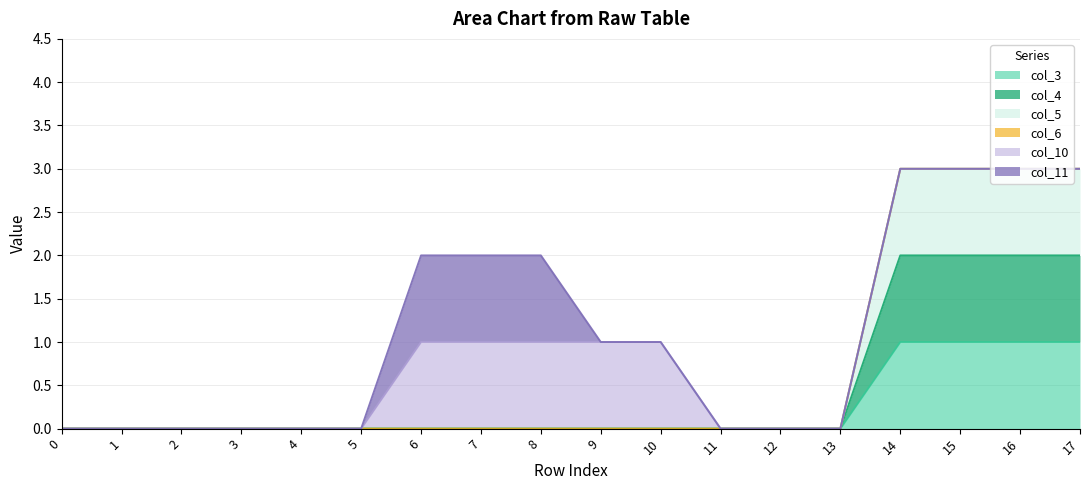

True or false: col_4 has more than 0 points higher than both neighbors.

False